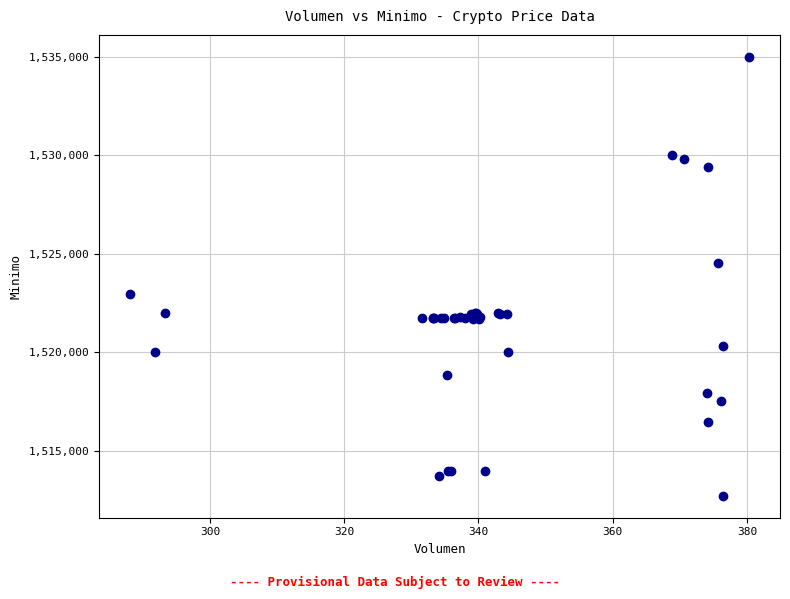

What Y value in the scatter plot is closest to 1523862?

1524513